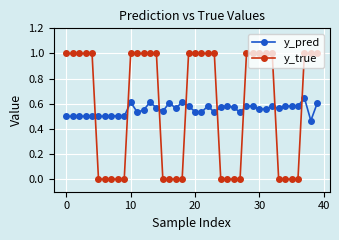

What is the value of the y_true point at the 20th from the left?

1.0